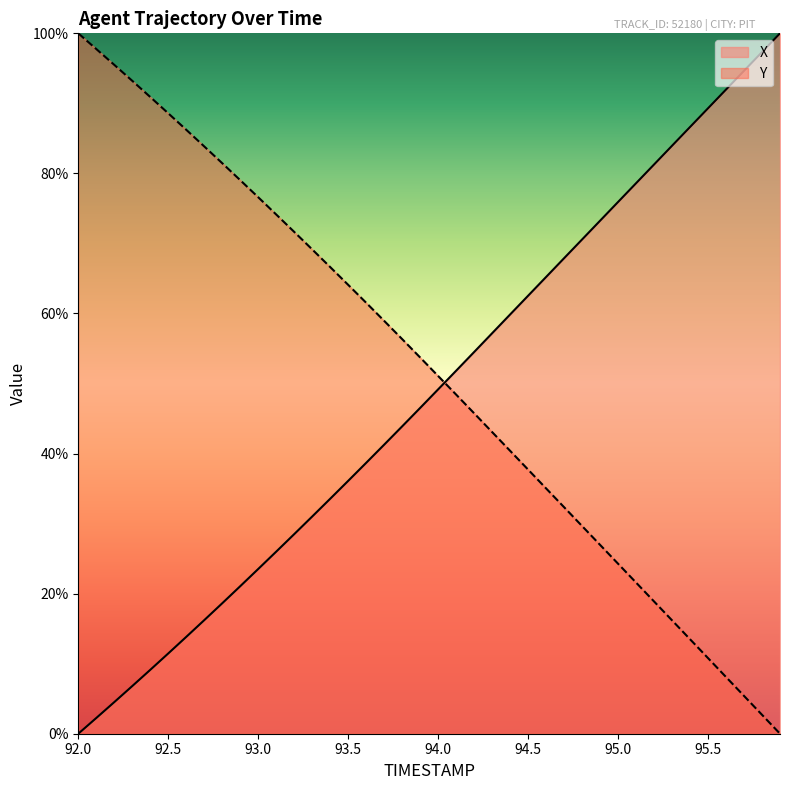

How many lines are shown in the chart?

2